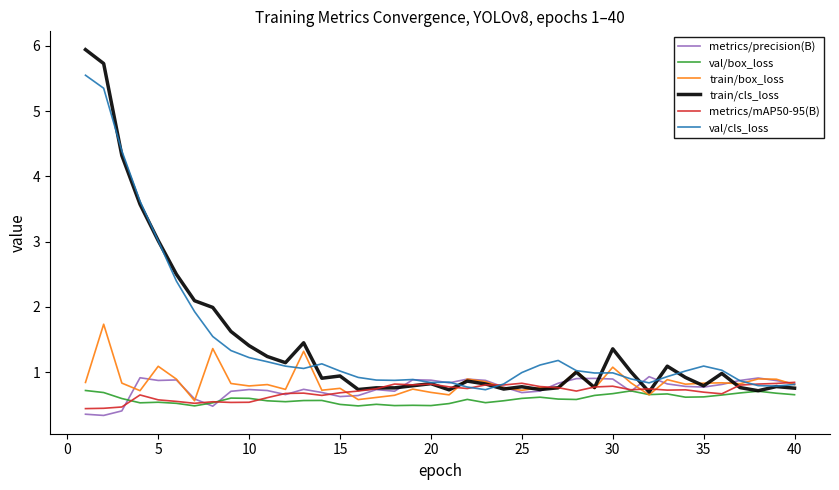

Which series has the widest spread of values?

train/cls_loss